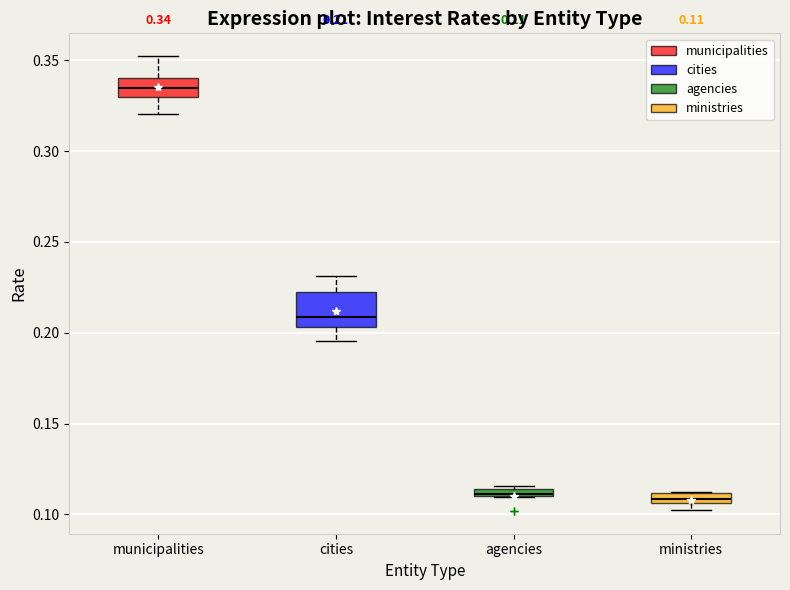

Which box has the highest median line?

municipalities